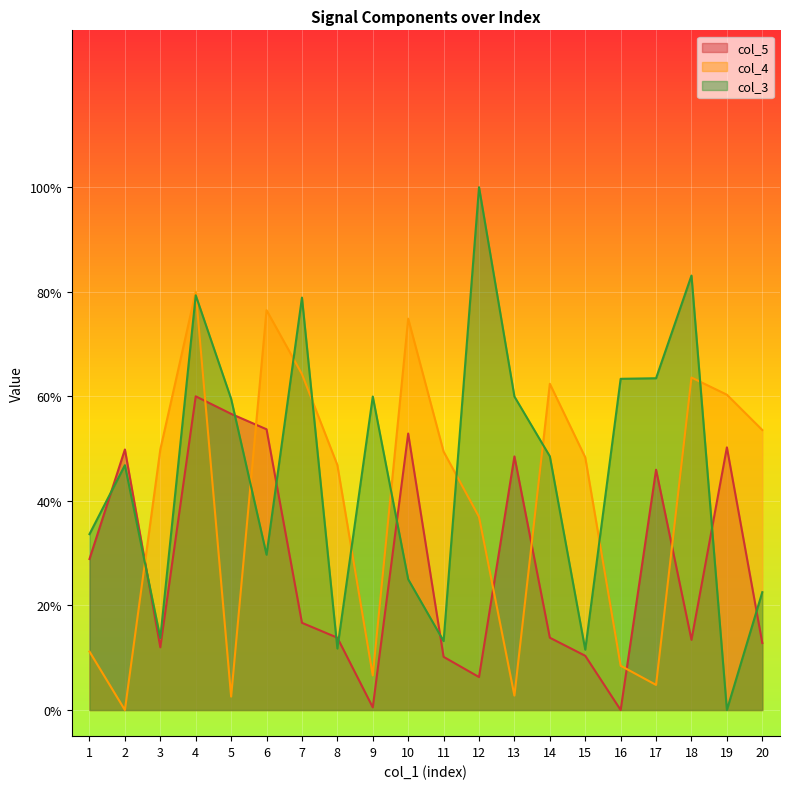

What is the difference between the col_3 values at 1 and 14?

14.9